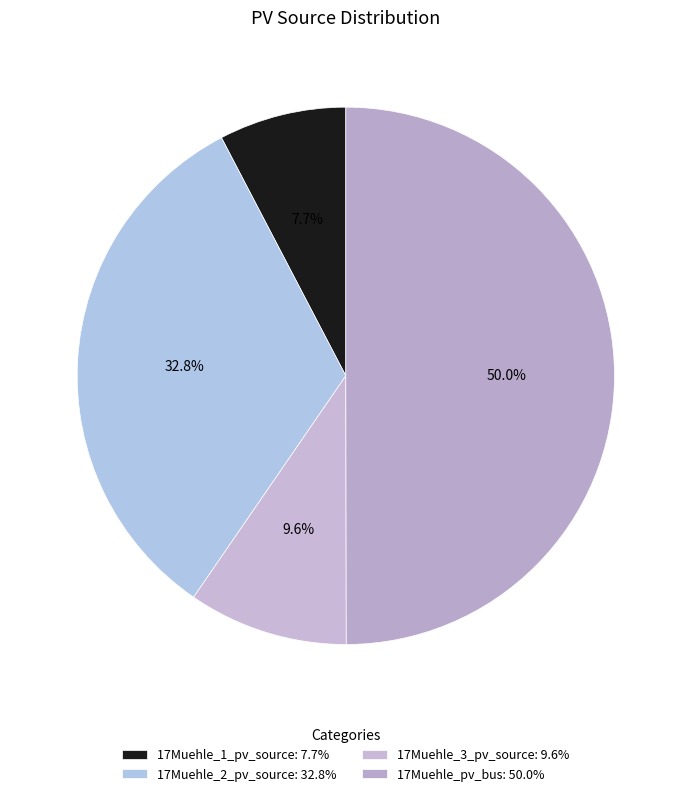

Does any single category account for the majority?

No